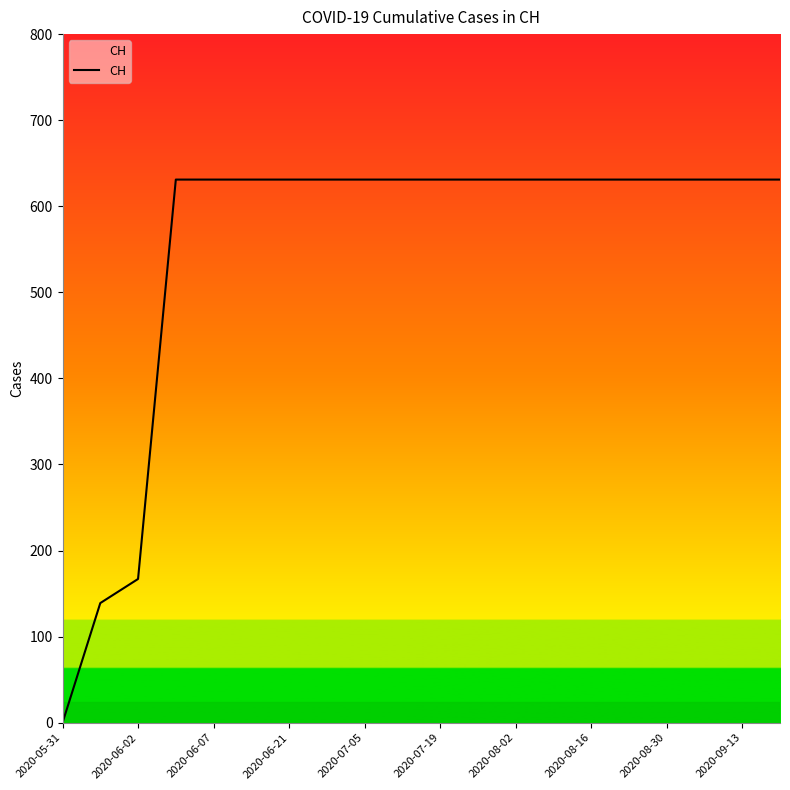

What is the maximum value shown in the chart?

631